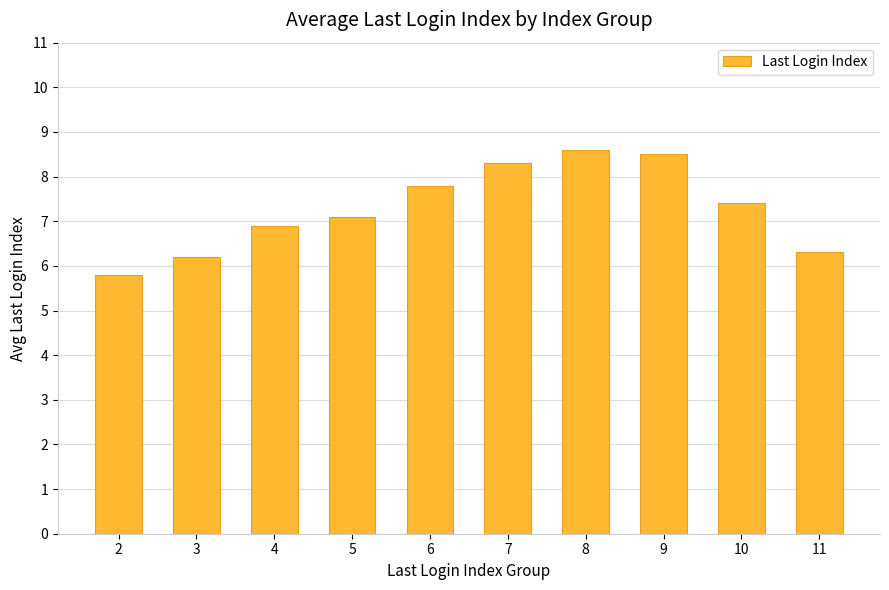

What is the difference between the values at 2 and 9?

2.7